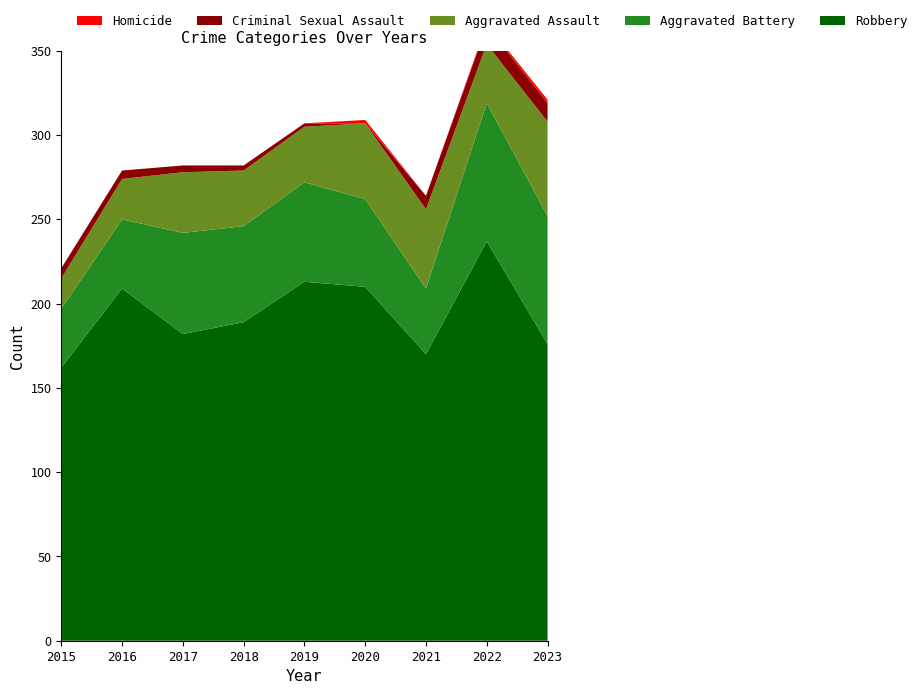

Reading left to right, transcribe all the data shown in this chart.

Robbery: 162	209	182	189	213	210	170	237	176
Aggravated Battery: 35	41	60	57	59	52	39	82	76
Aggravated Assault: 18	24	36	33	33	45	47	35	56
Criminal Sexual Assault: 6	5	4	3	2	0	8	11	11
Homicide: 0	0	0	0	0	2	0	1	2